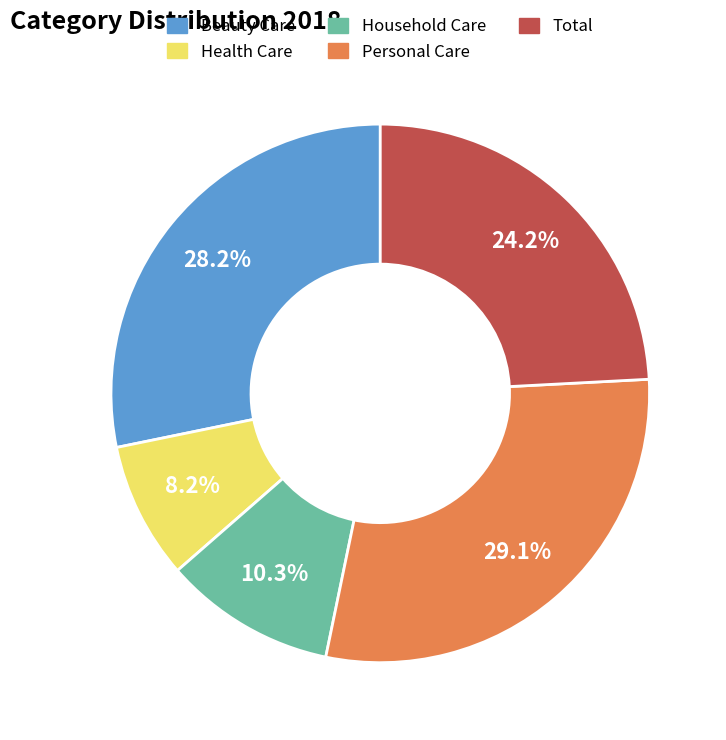

Approximately how many times larger is the value at Health Care compared to Total?

0.3